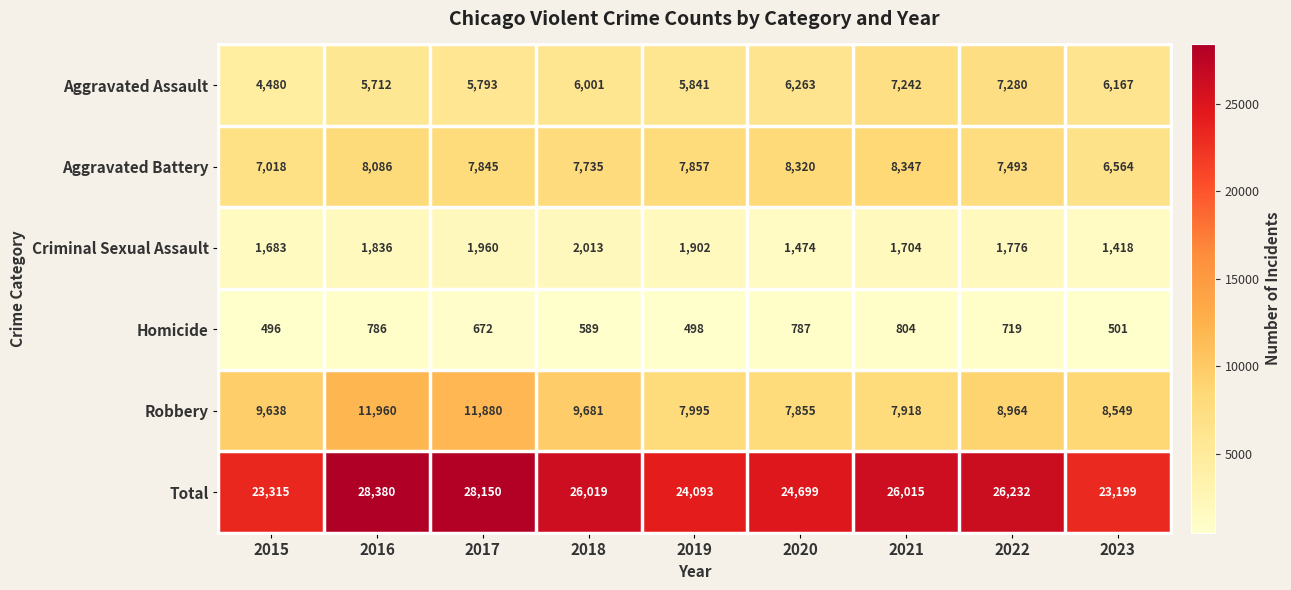

What is the total value across all series at 2022?

52464